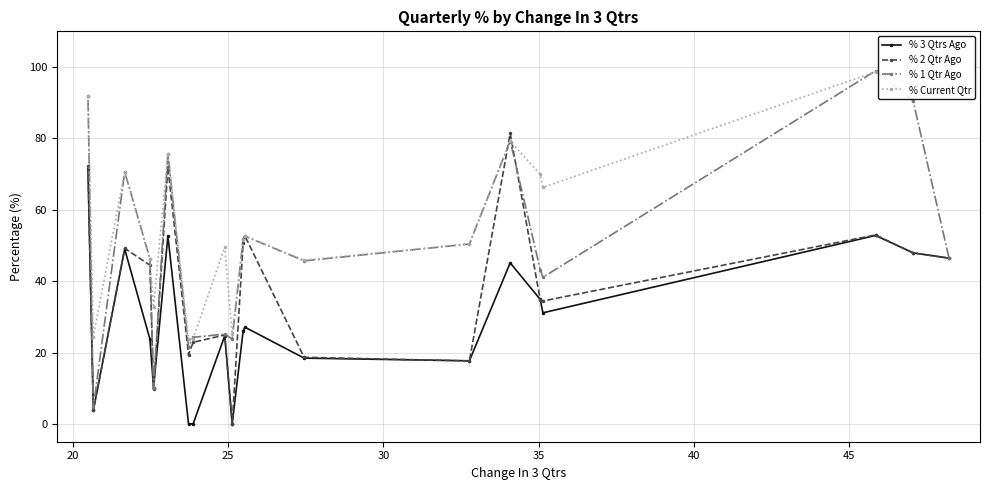

What are all the series names shown in the legend?

% 3 Qtrs Ago, % 2 Qtr Ago, % 1 Qtr Ago, % Current Qtr